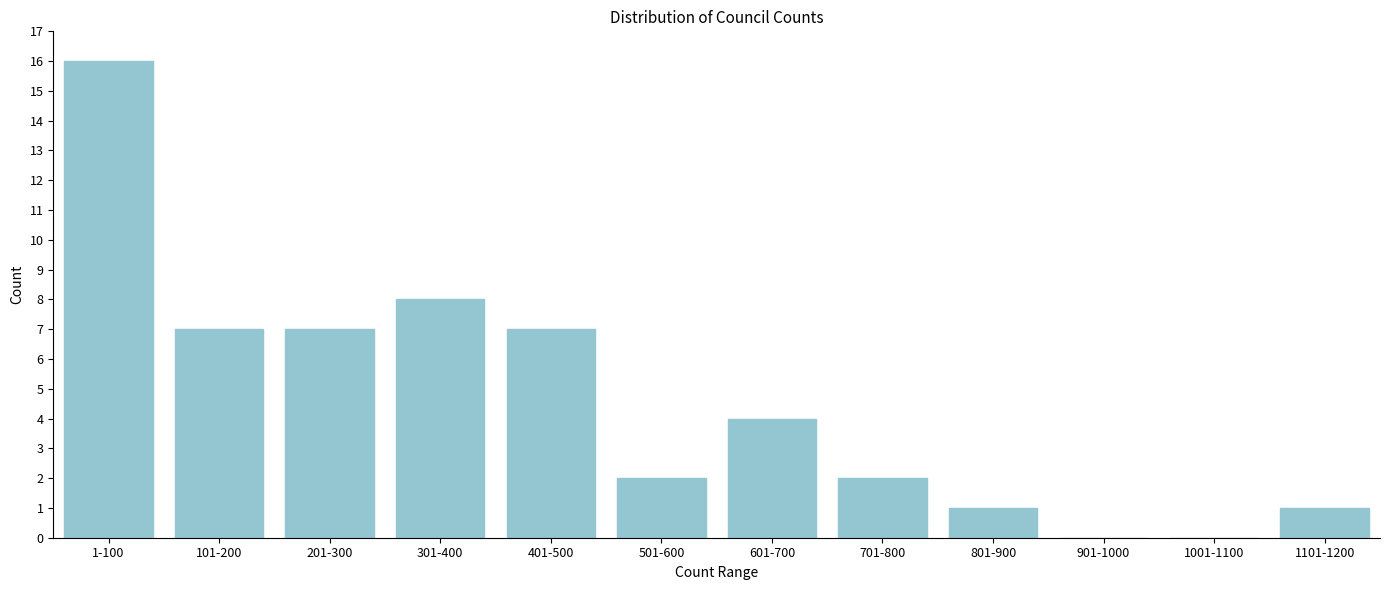

Reading left to right, what are all the values shown in this chart?

1-100=16	101-200=7	201-300=7	301-400=8	401-500=7	501-600=2	601-700=4	701-800=2	801-900=1	901-1000=0	1001-1100=0	1101-1200=1